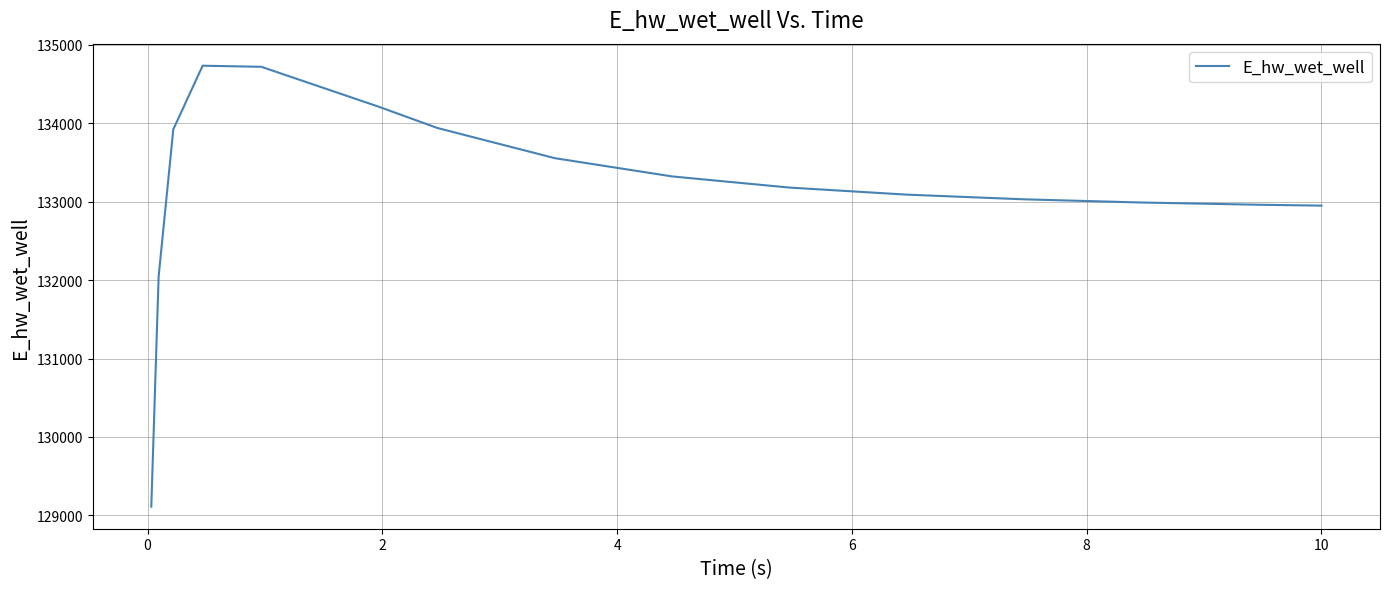

What is the difference between the maximum and minimum values?

5624.8